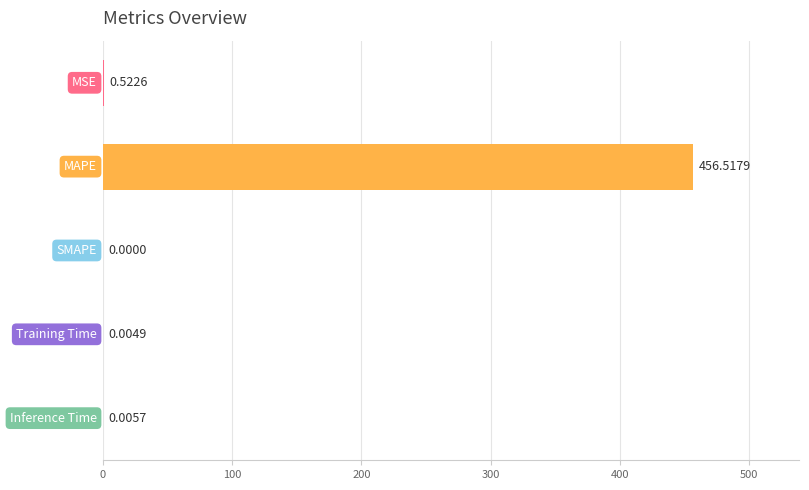

How many data points does each series have?

5